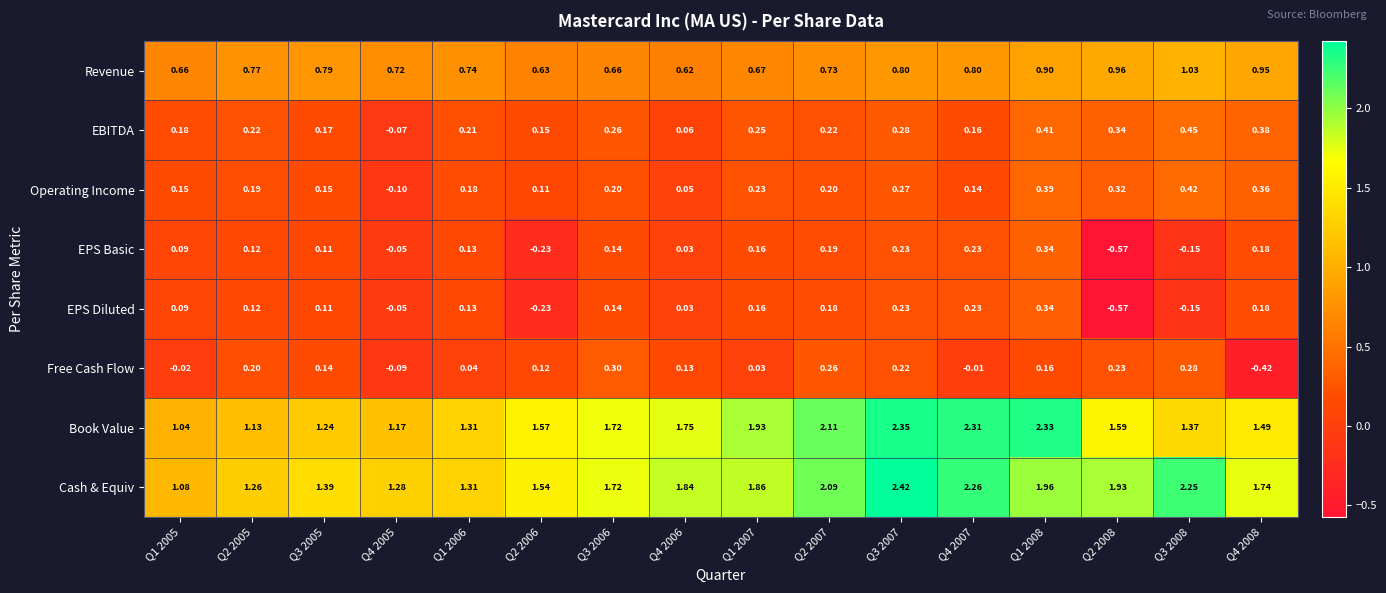

Between Q1 2006 and Q1 2008, which series saw the biggest shift?

Book Value